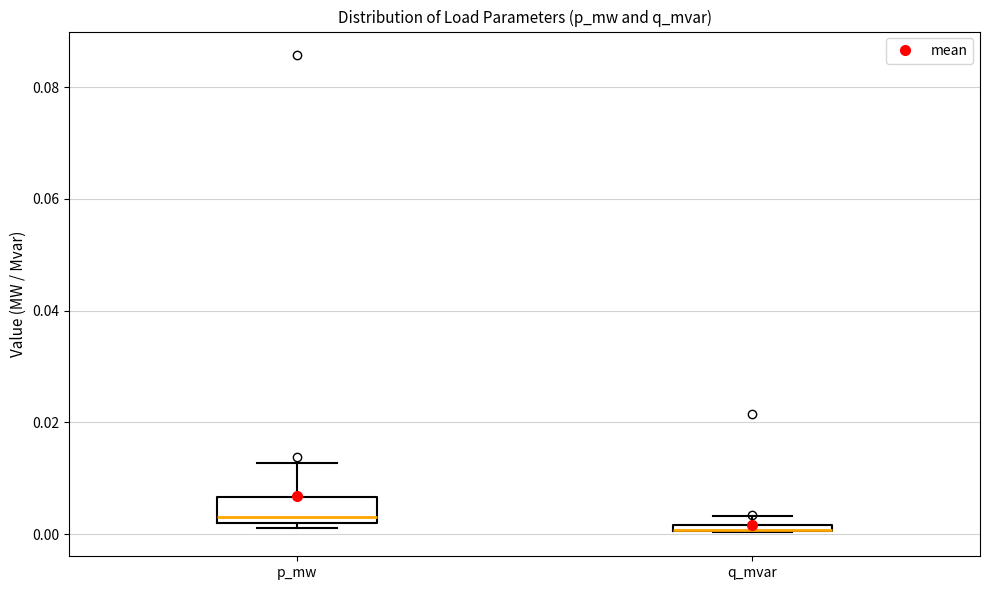

Comparing the boxes themselves (not the whiskers), which one is the tallest?

p_mw